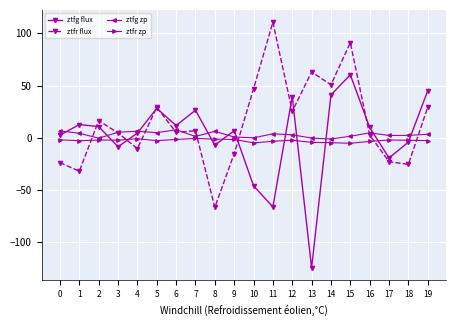

True or false: ztfr zp and ztfr flux cross at least once.

True